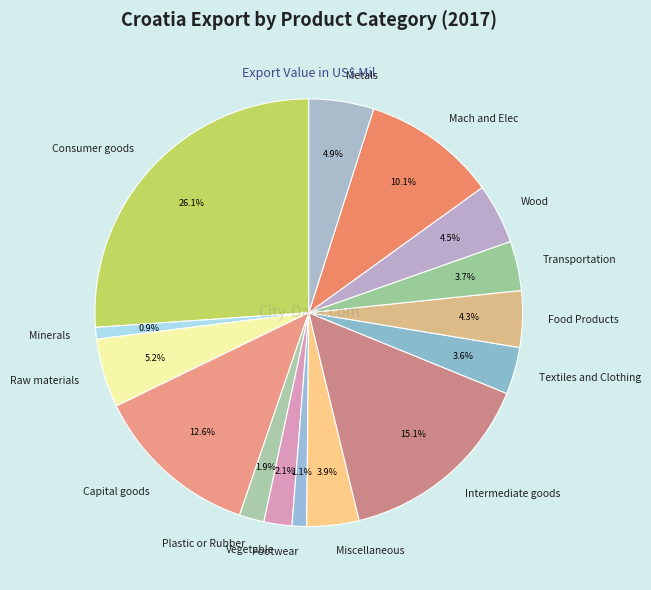

To the nearest percent, what is the difference between the Metals and Intermediate goods slice percentages?

10%